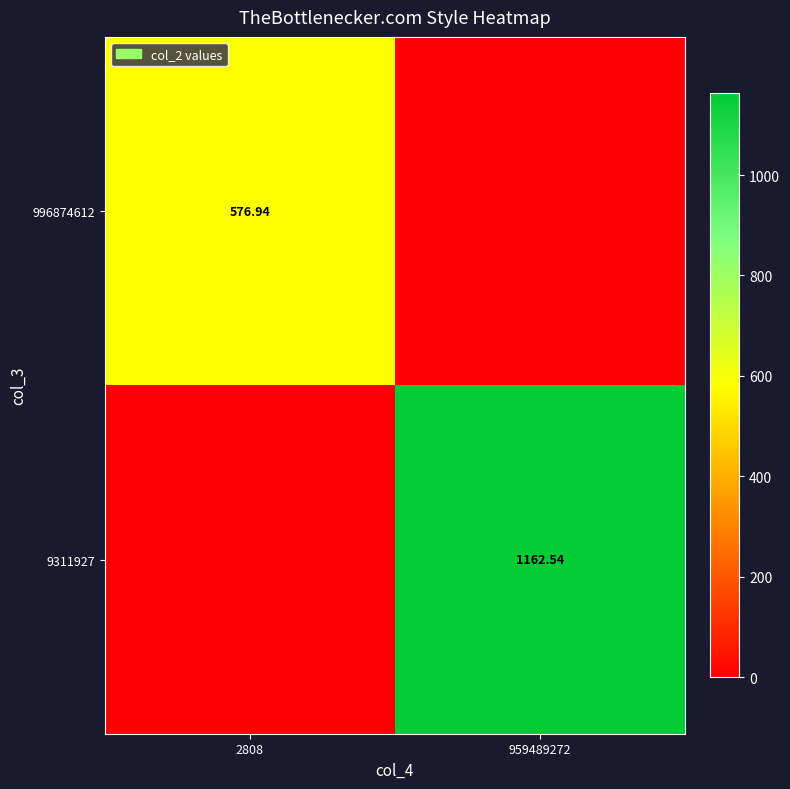

Which category has the highest value across all series?

959489272